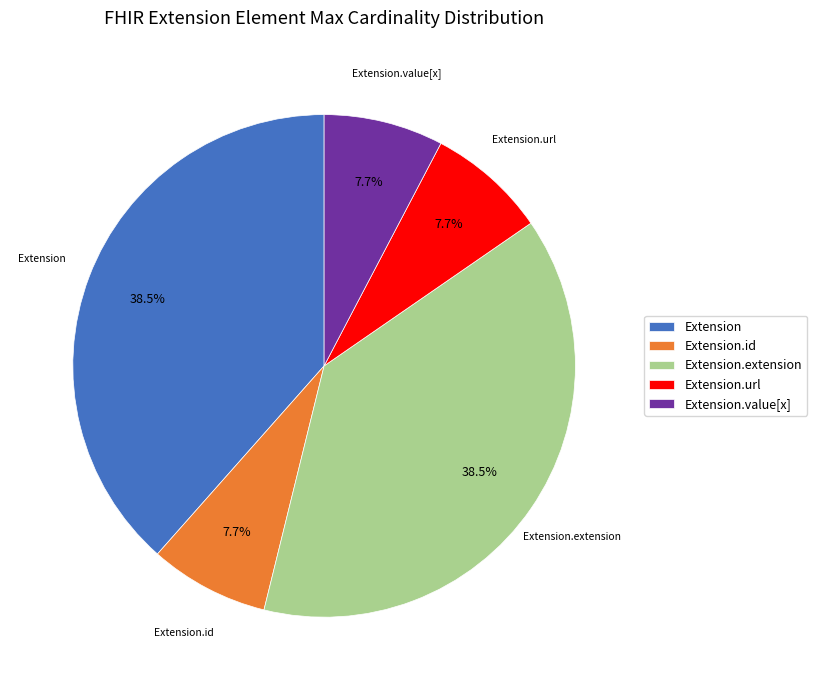

Count the number of slices in the pie.

5